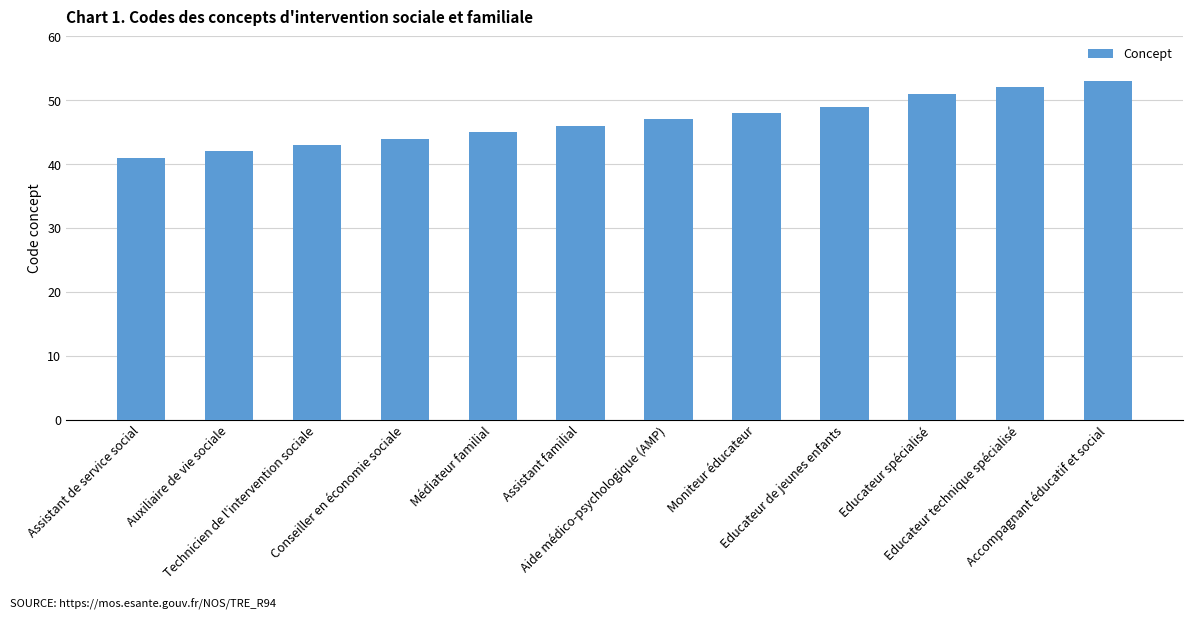

What is the ratio of the value at Educateur spécialisé to the value at Accompagnant éducatif et social?

1.0